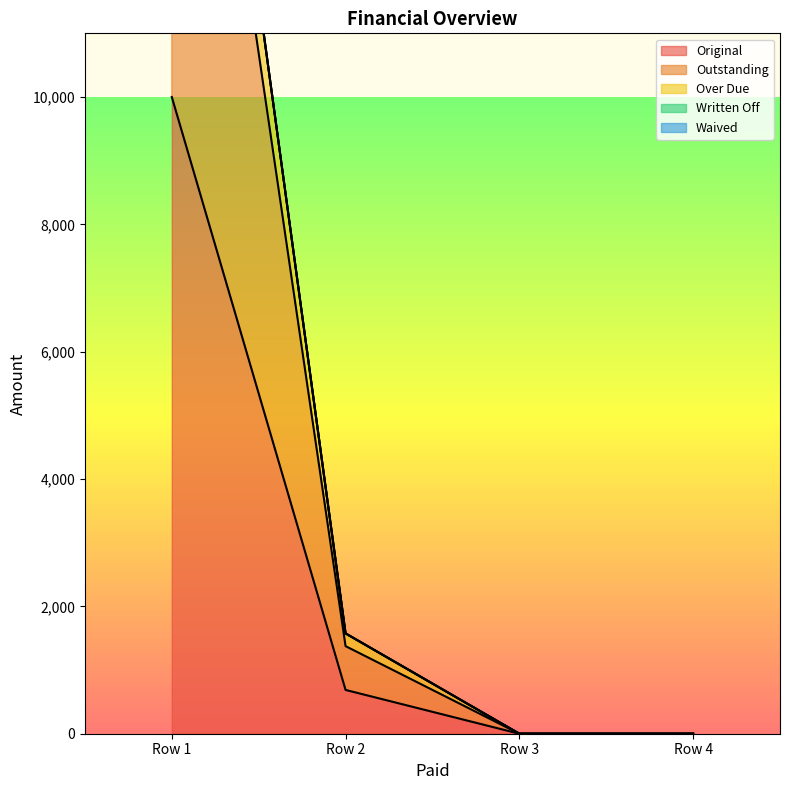

True or false: Original has more than 1 interior local peaks.

False